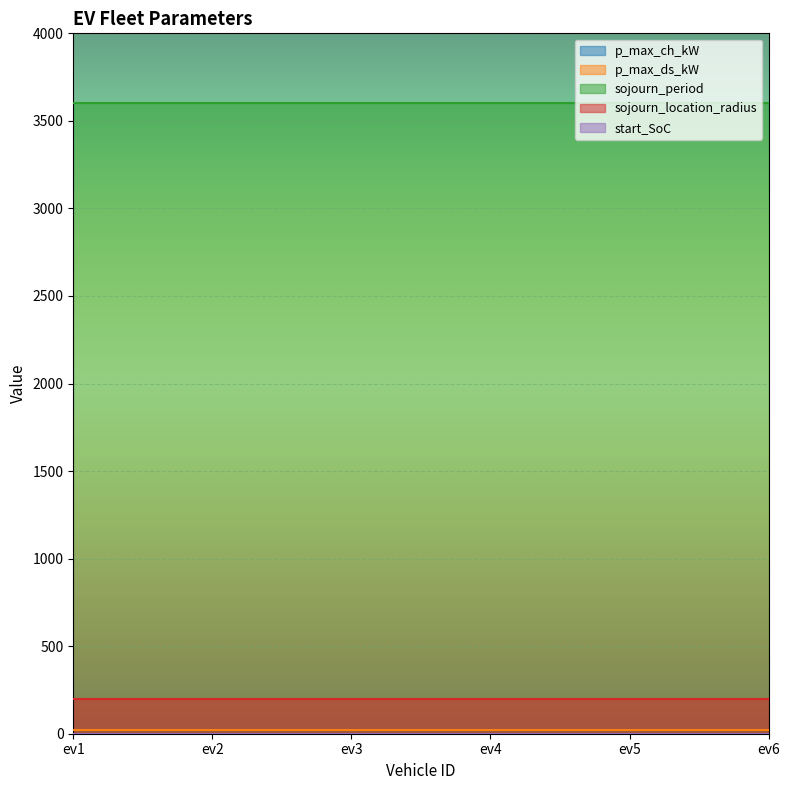

What is the value of the p_max_ds_kW point at the 4th from the left?

20.0